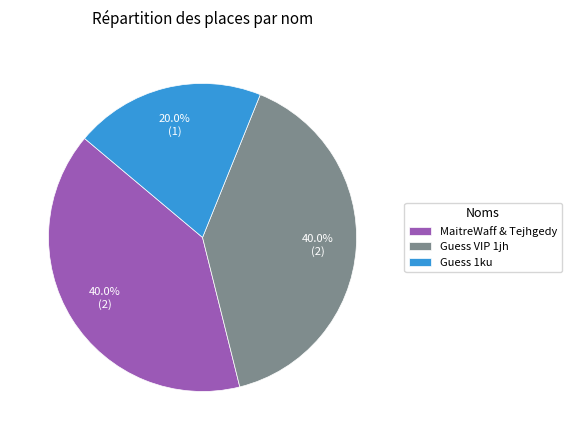

What is the ratio of the value at Guess VIP 1jh to the value at MaitreWaff & Tejhgedy?

1.0